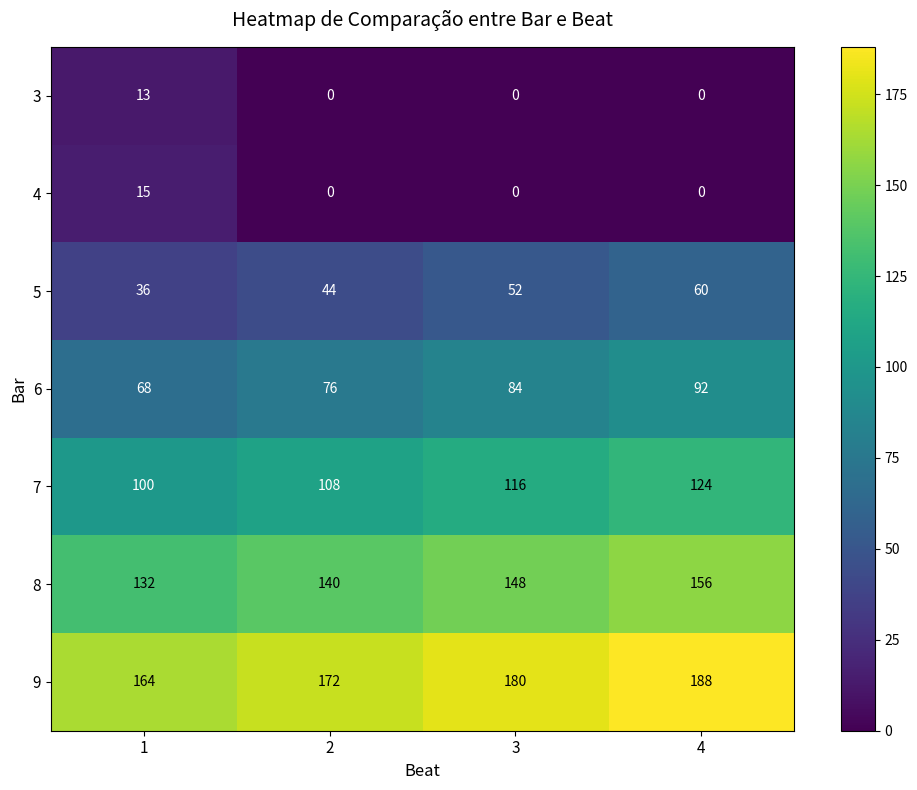

What is the average value of the 6 series?

80